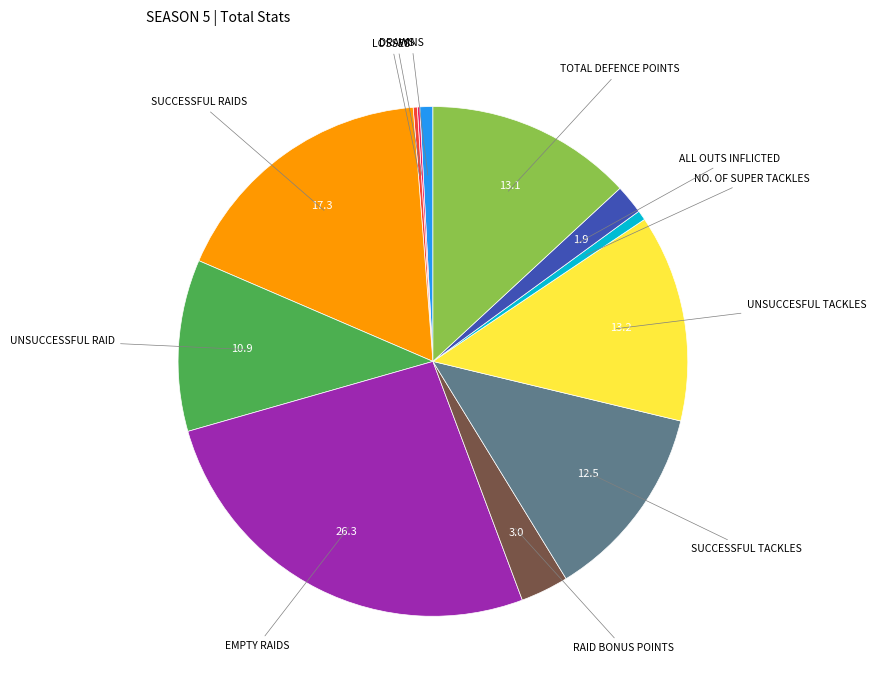

Is there any slice that represents more than half of the pie?

No